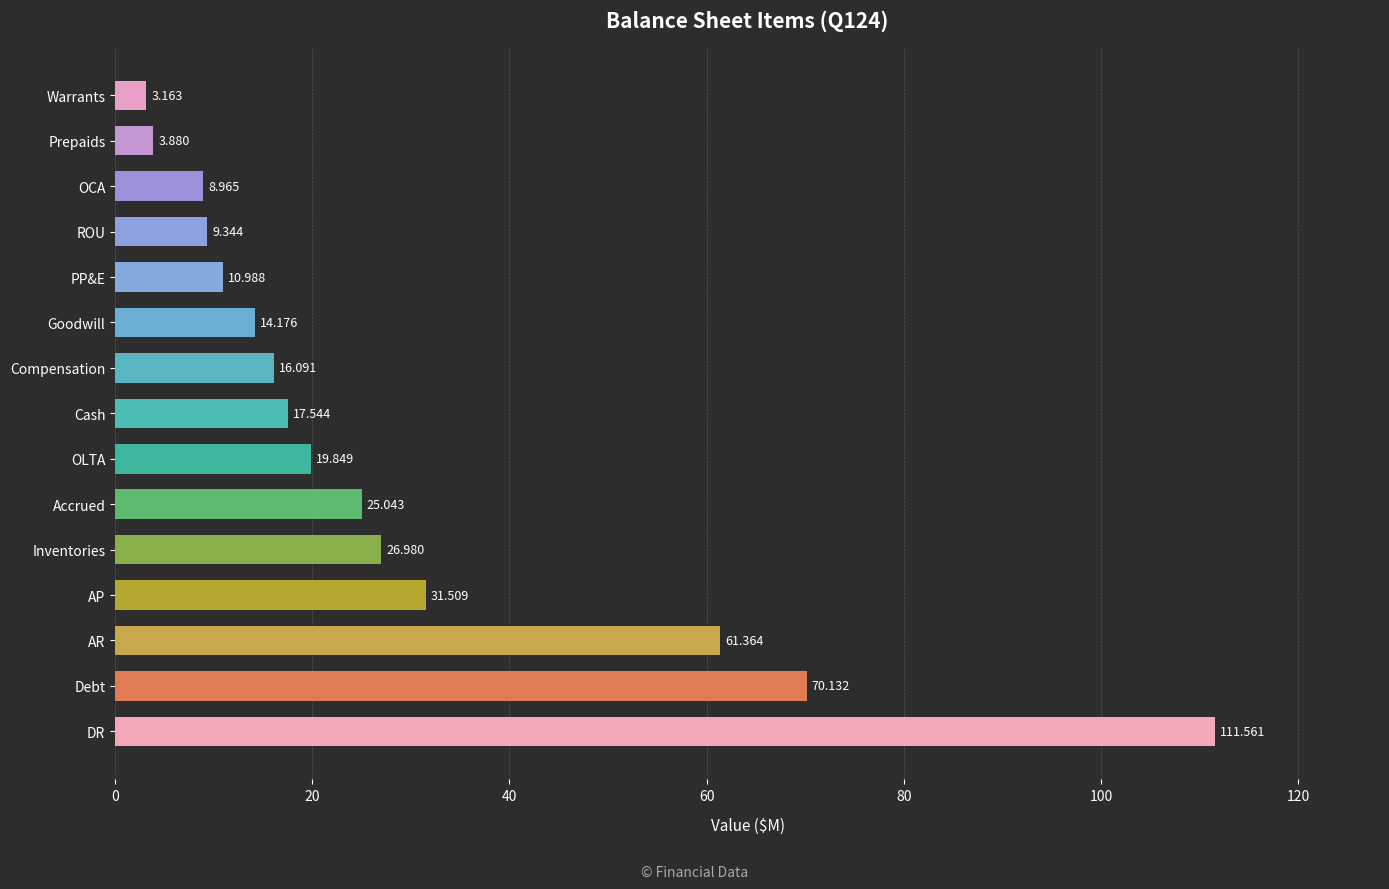

What is the difference between the second highest and minimum values?

67.0